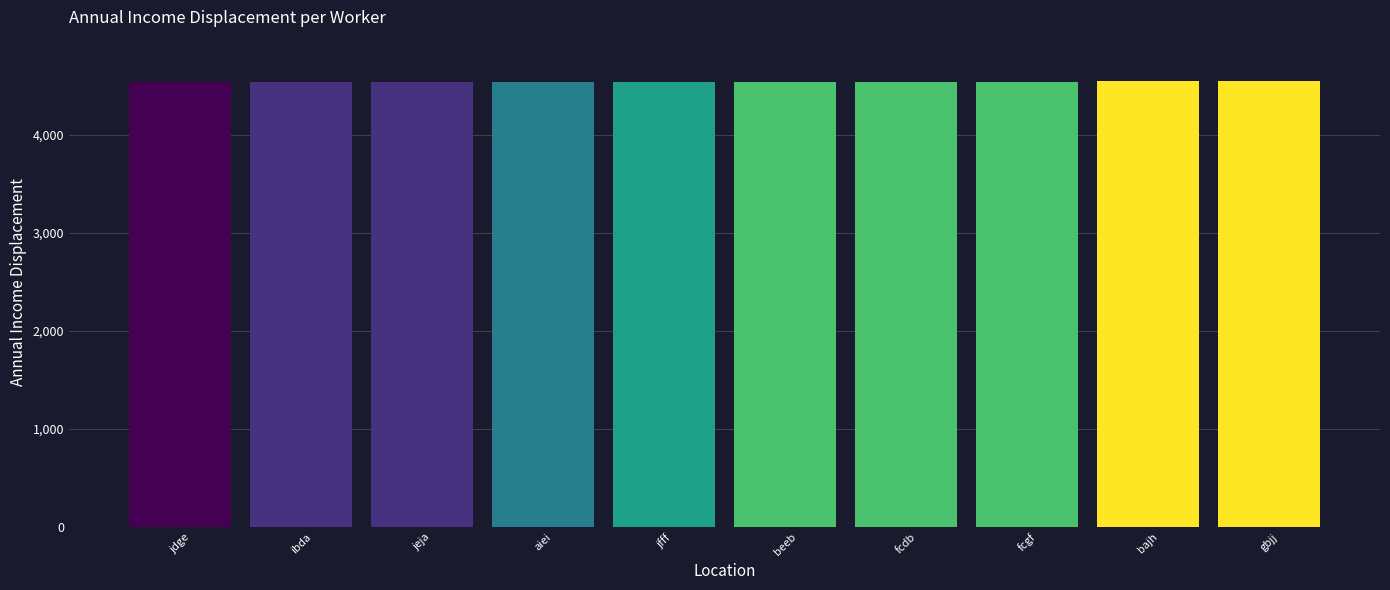

Count the number of data series in this chart.

1